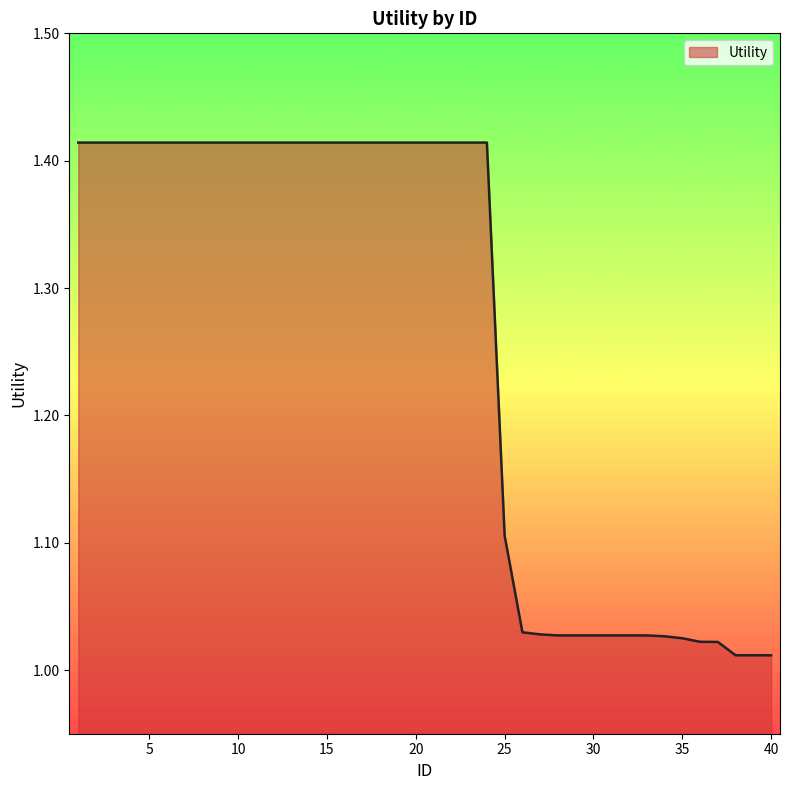

What is the difference between the maximum and minimum values?

0.4